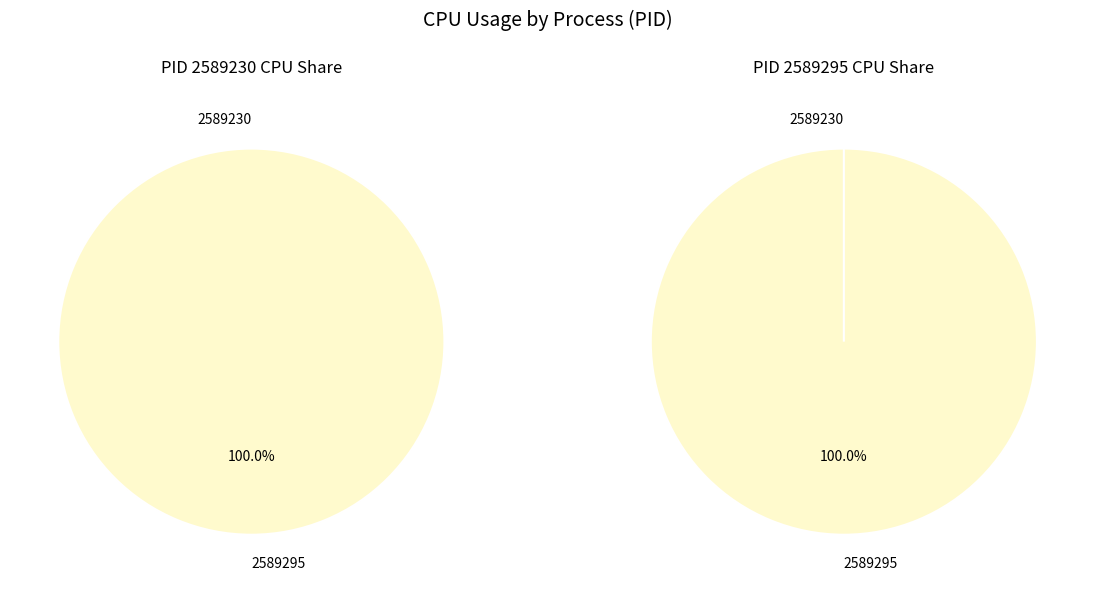

True or false: 2589295 accounts for 100% of the total.

True